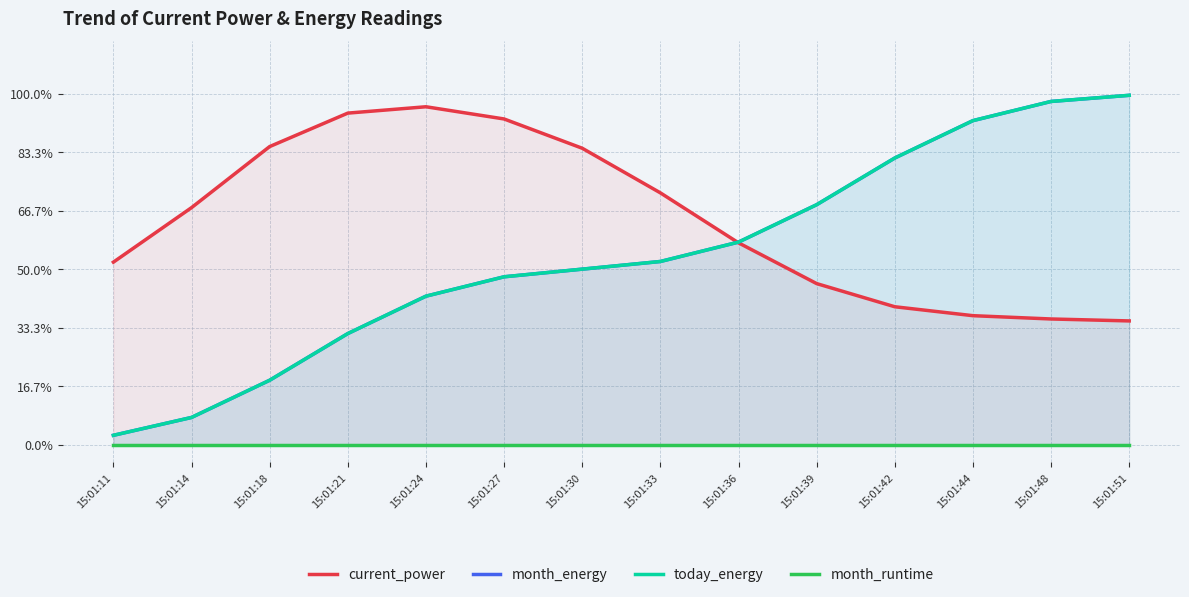

True or false: current_power and month_runtime cross at least once.

False